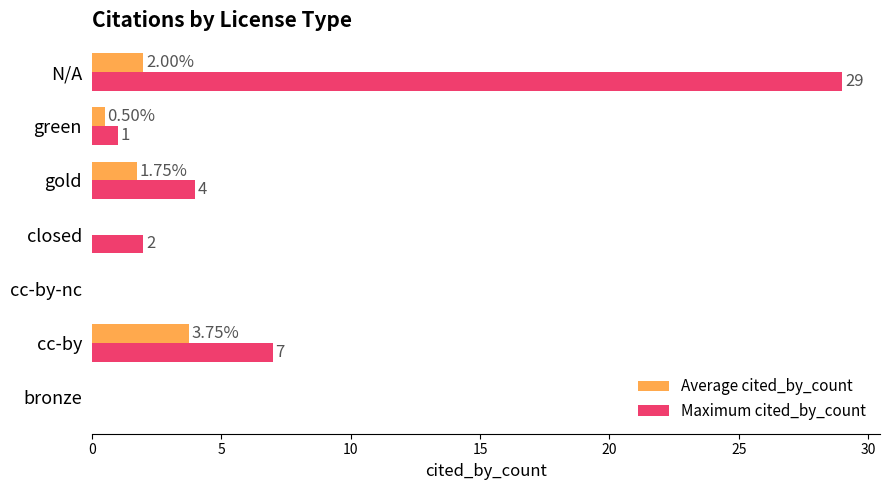

What are all the series names shown in the legend?

Average cited_by_count, Maximum cited_by_count